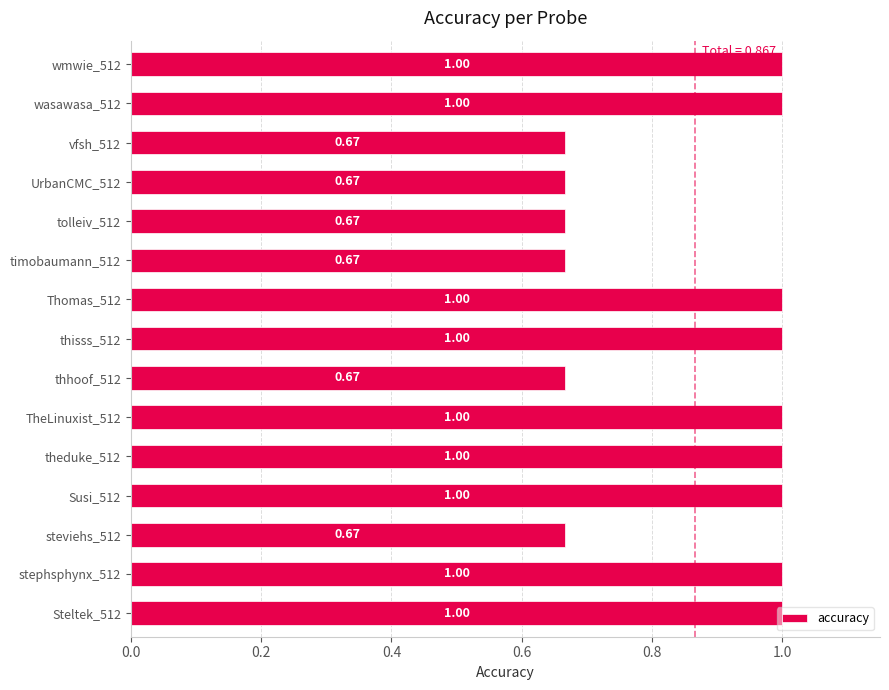

What is the difference between the second highest and minimum values?

0.3